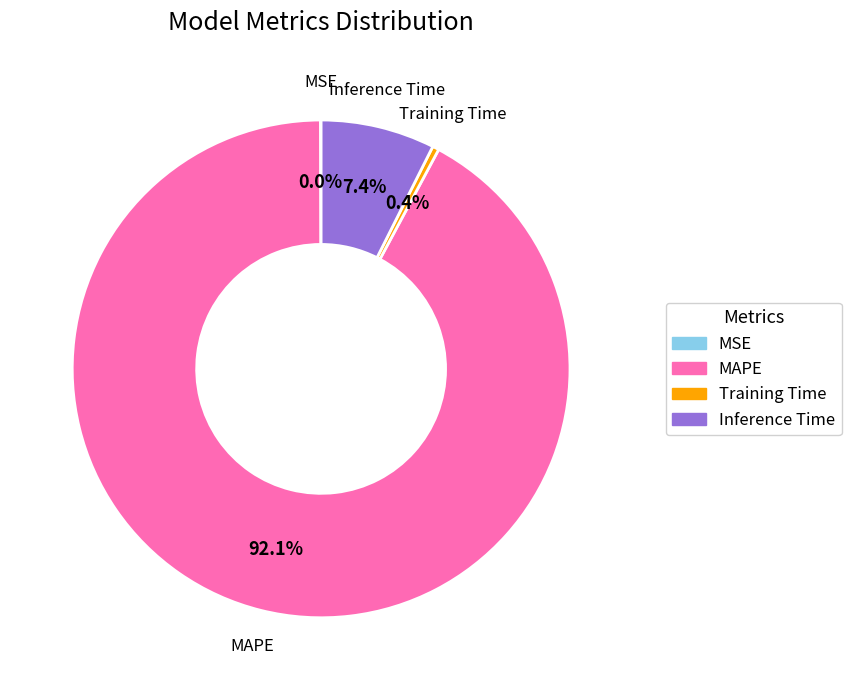

What percentage is the MAPE slice, to the nearest percent?

92%